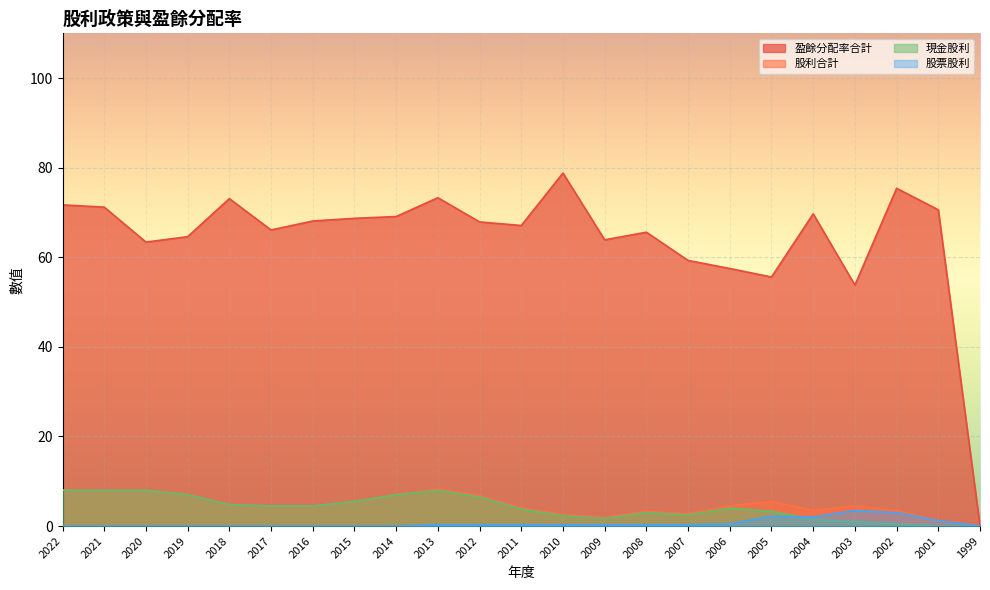

What is the difference between the maximum and minimum values in the 盈餘分配率合計 series?

78.8